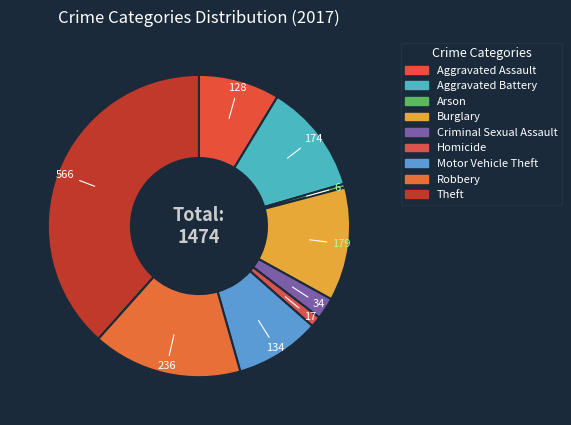

True or false: Arson accounts for 1% of the total.

False